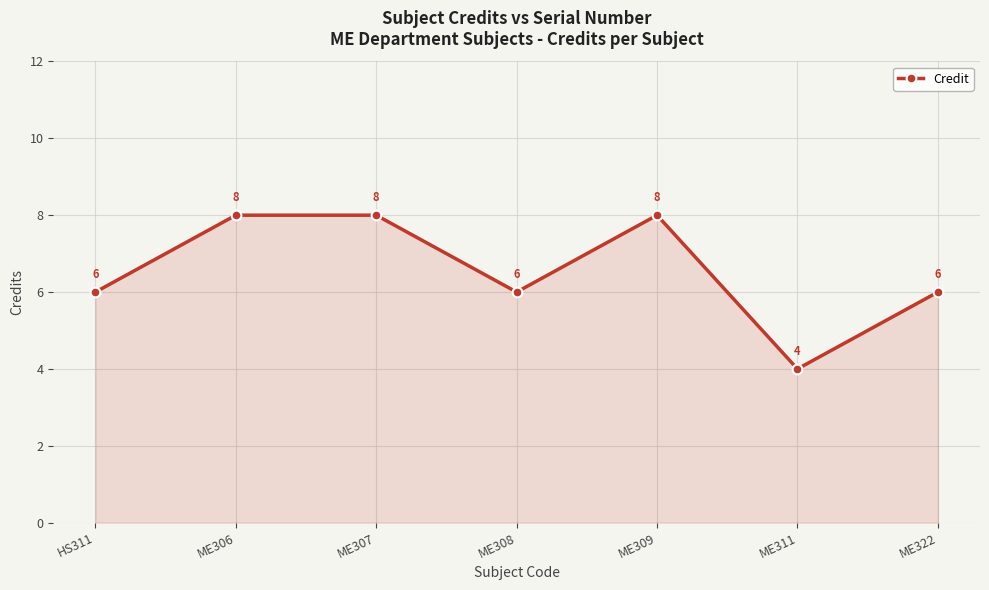

What is the difference between the maximum and minimum values?

4